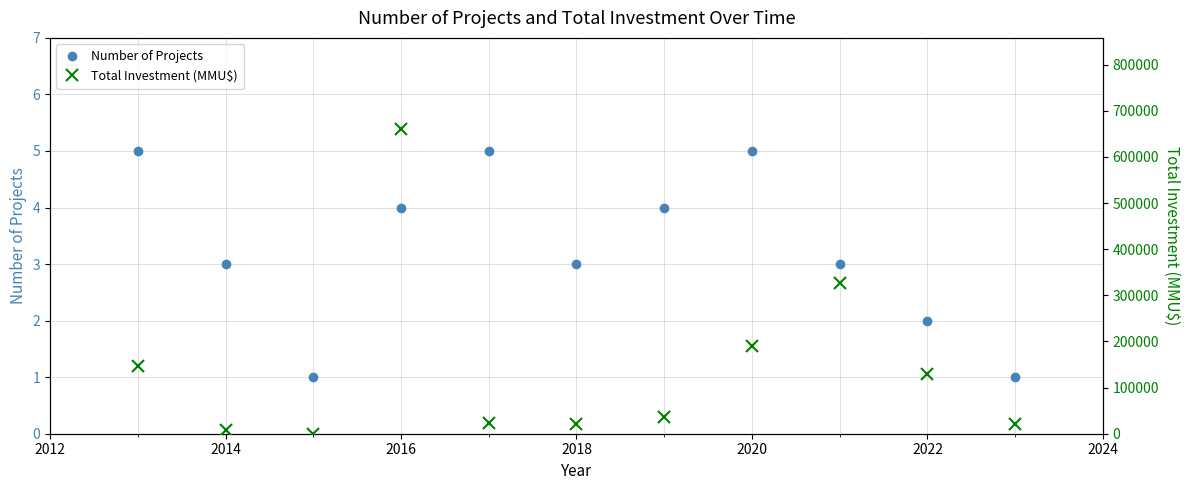

How many data points in Total Investment (MMU$) are above 36500?

5